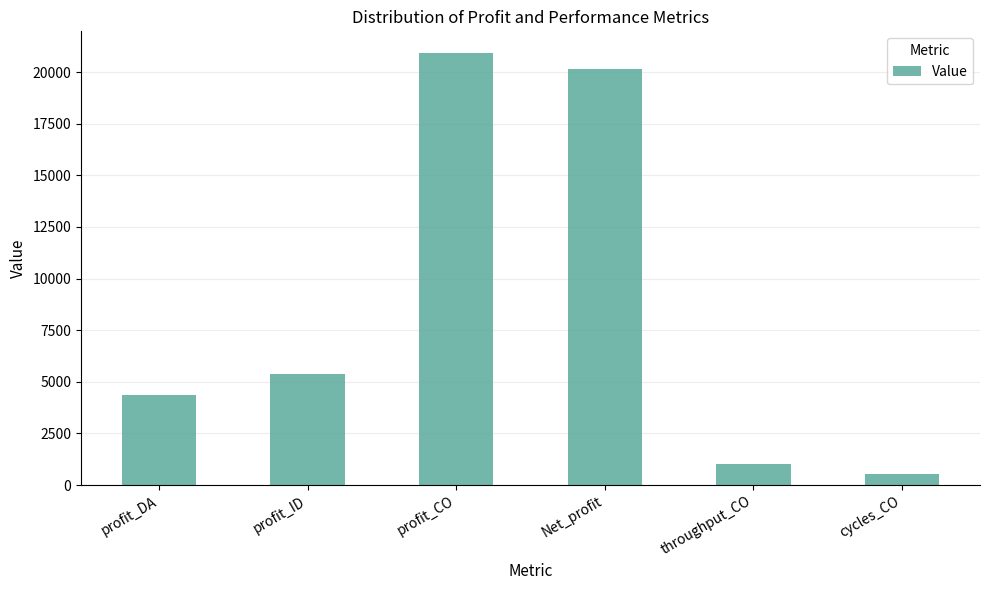

The value at throughput_CO is 354.0. True or false?

False